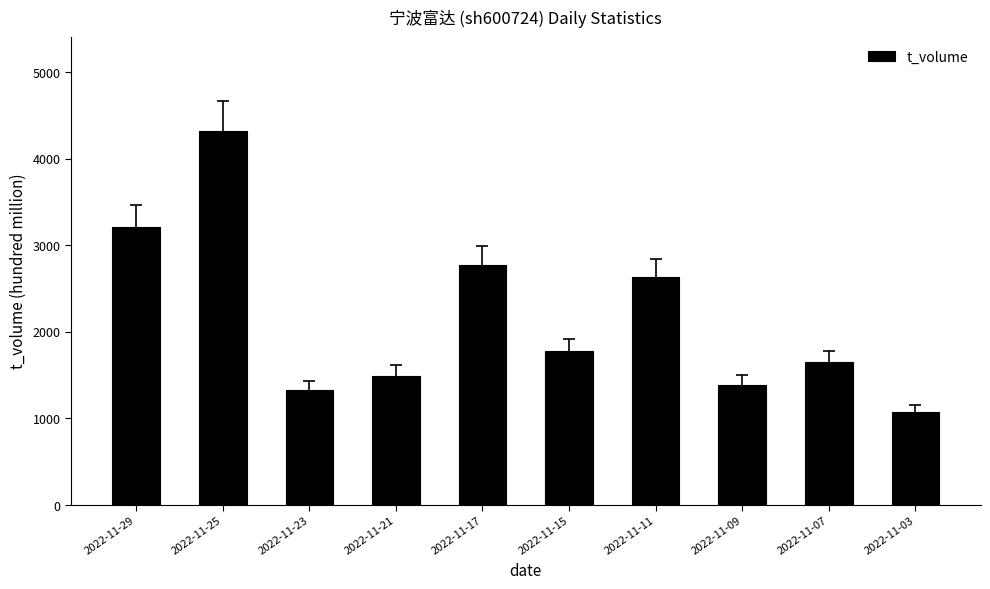

What is the value of the 2nd bar from the left?

4321